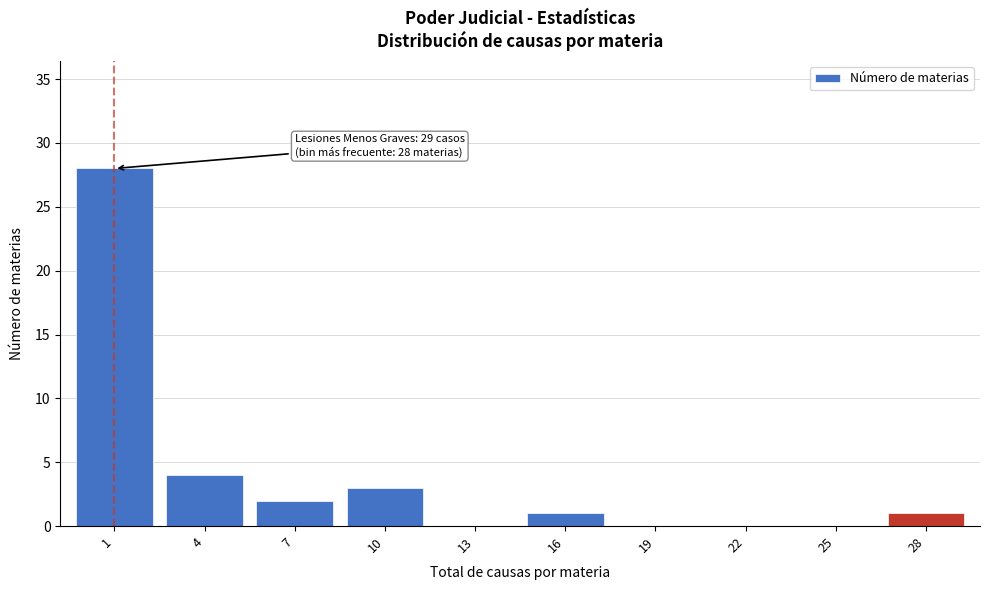

Reading left to right, list all the values displayed in this chart.

1=28	4=4	7=2	10=3	13=0	16=1	19=0	22=0	25=0	28=1